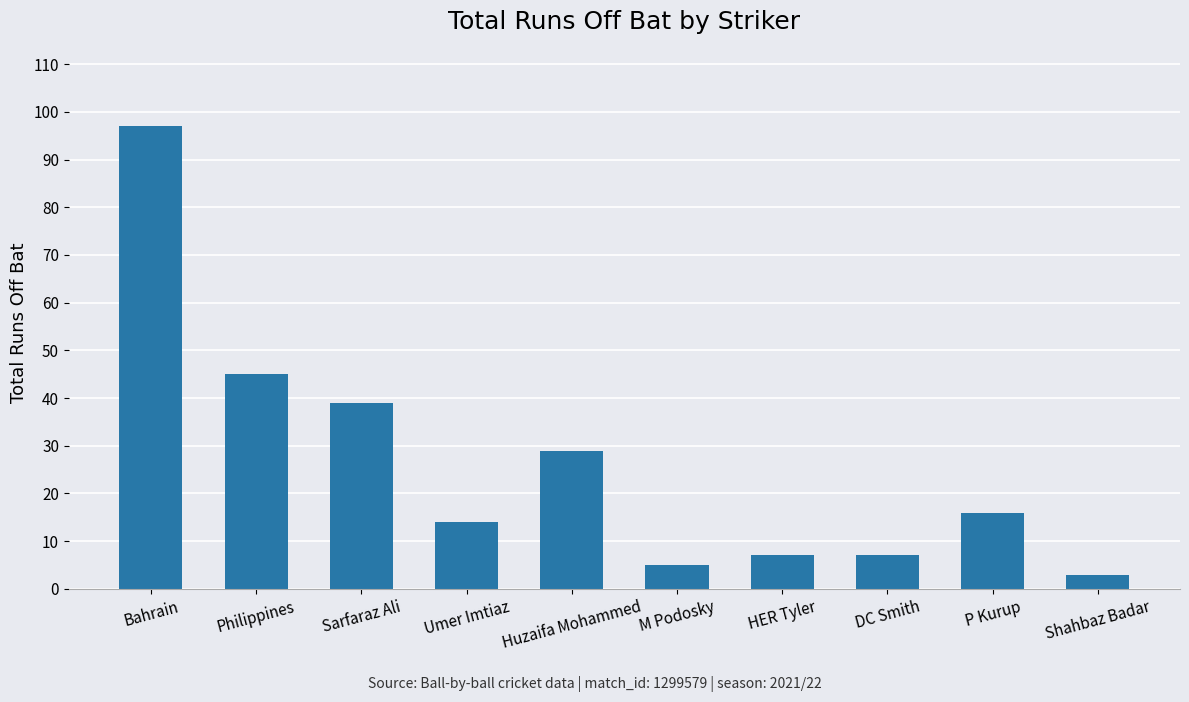

At which label does the data first exceed 16?

Bahrain